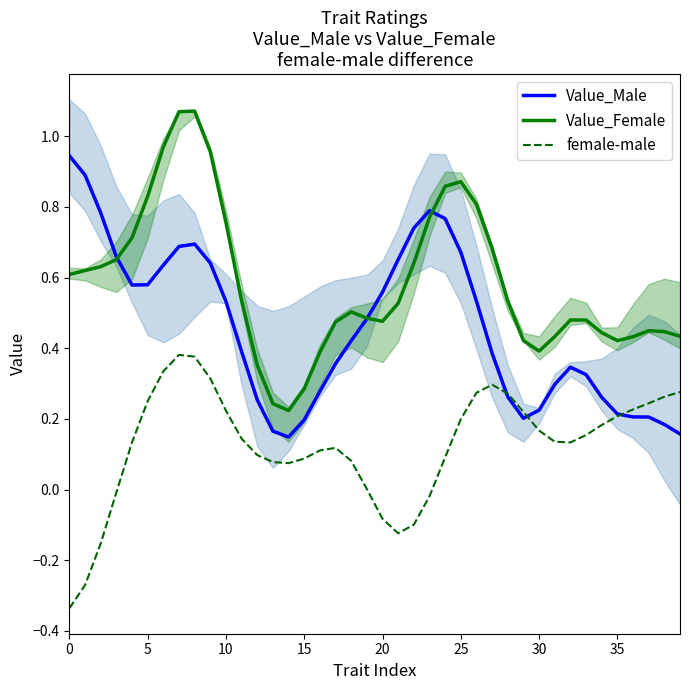

What is the highest value of the Value_Female series?

1.1